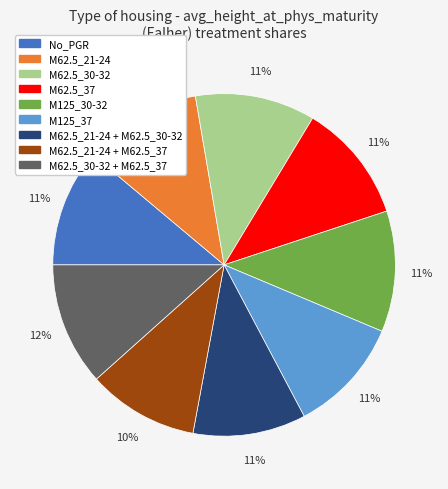

Combined, do M62.5_37 and M62.5_21-24 + M62.5_30-32 account for over 50%?

No